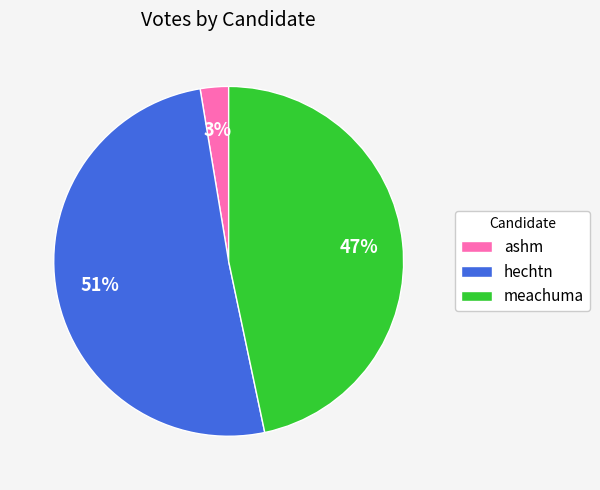

To the nearest percent, what is the combined percentage of meachuma and hechtn?

97%